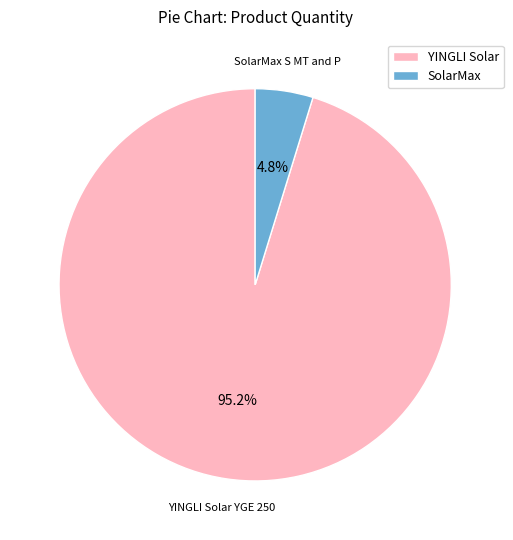

Is there any slice that represents more than half of the pie?

Yes